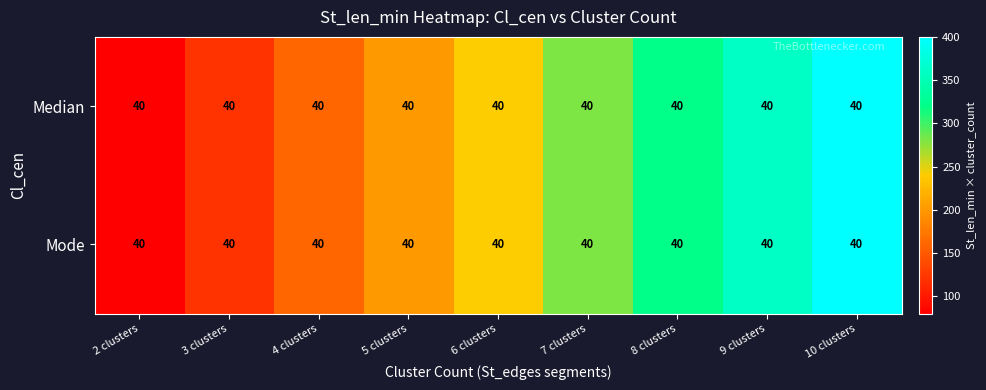

At which label does Median reach its peak?

10 clusters